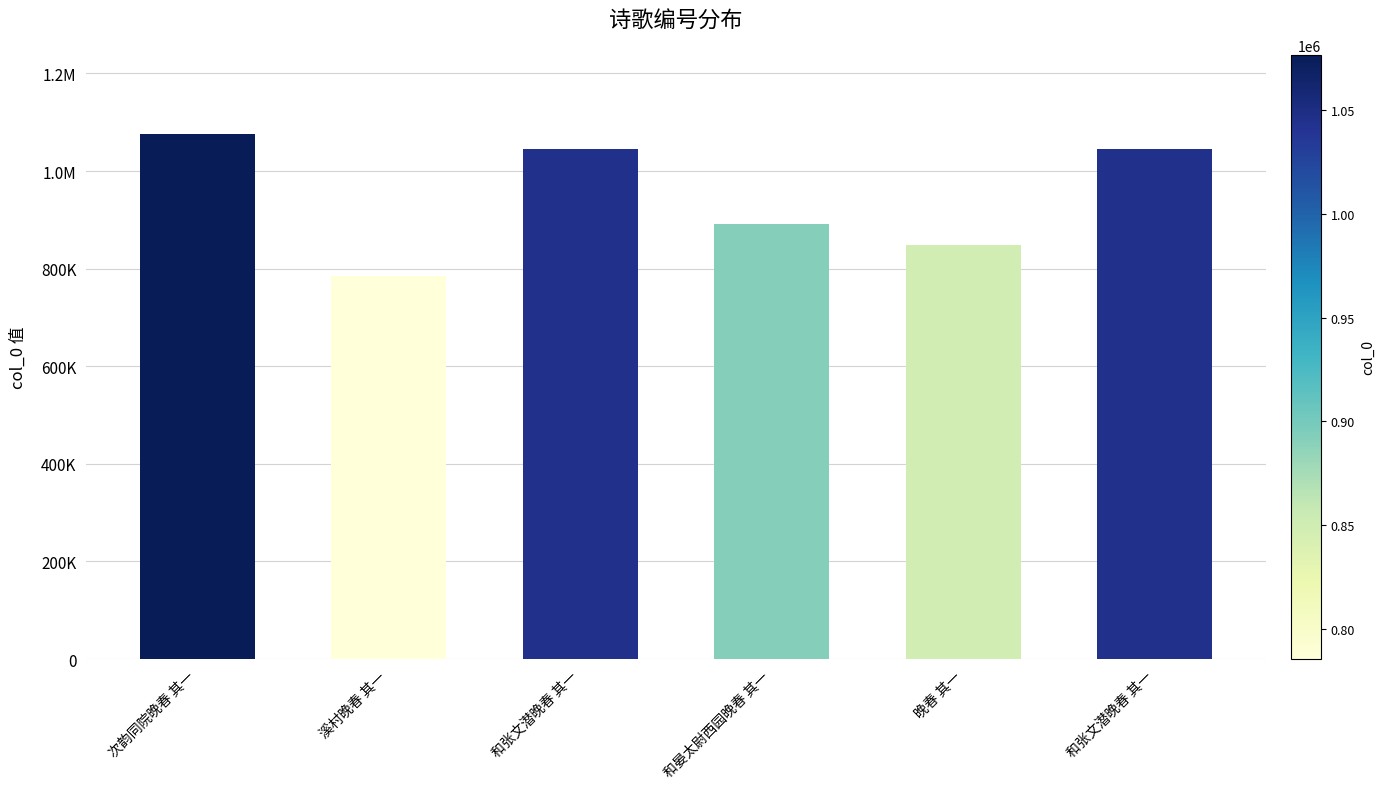

Are the bars grouped side by side (vs. stacked)?

No